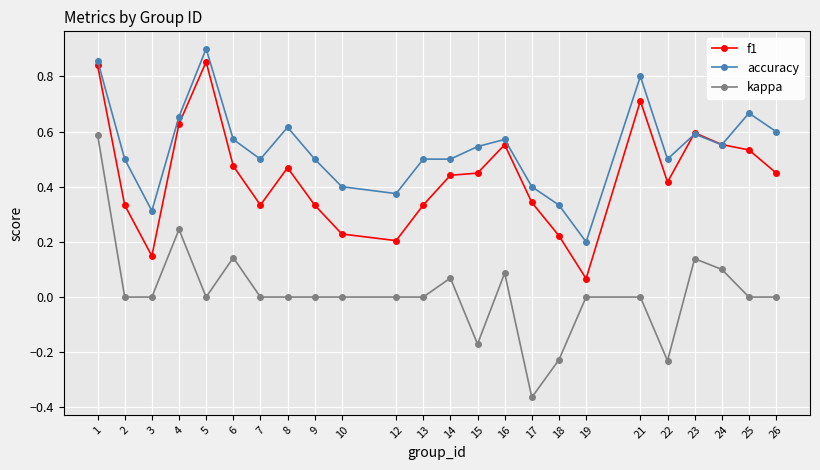

Which series changed the most between 1 and 12?

f1